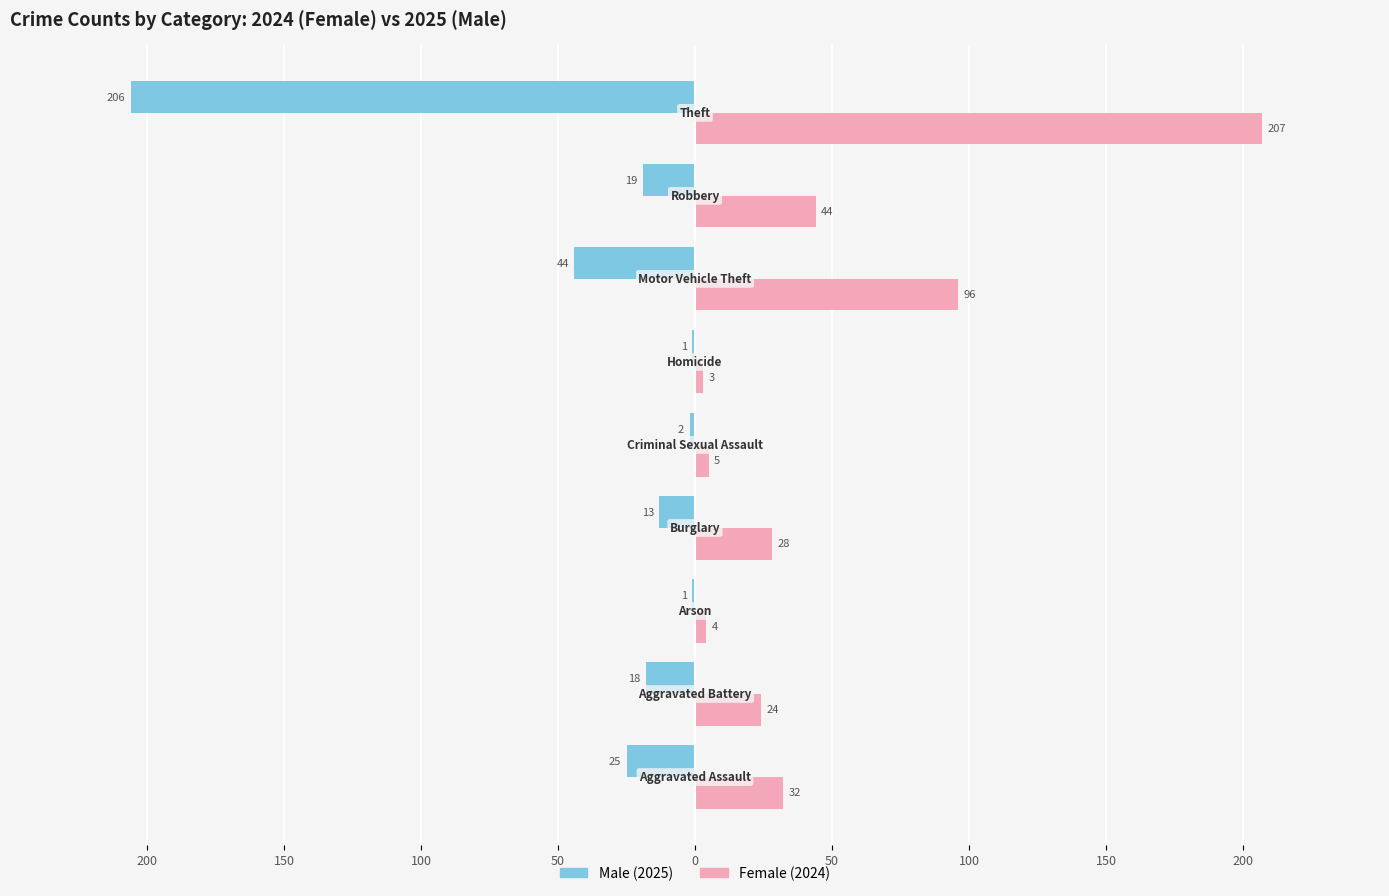

True or false: Female has a value of 11 at 150.

False